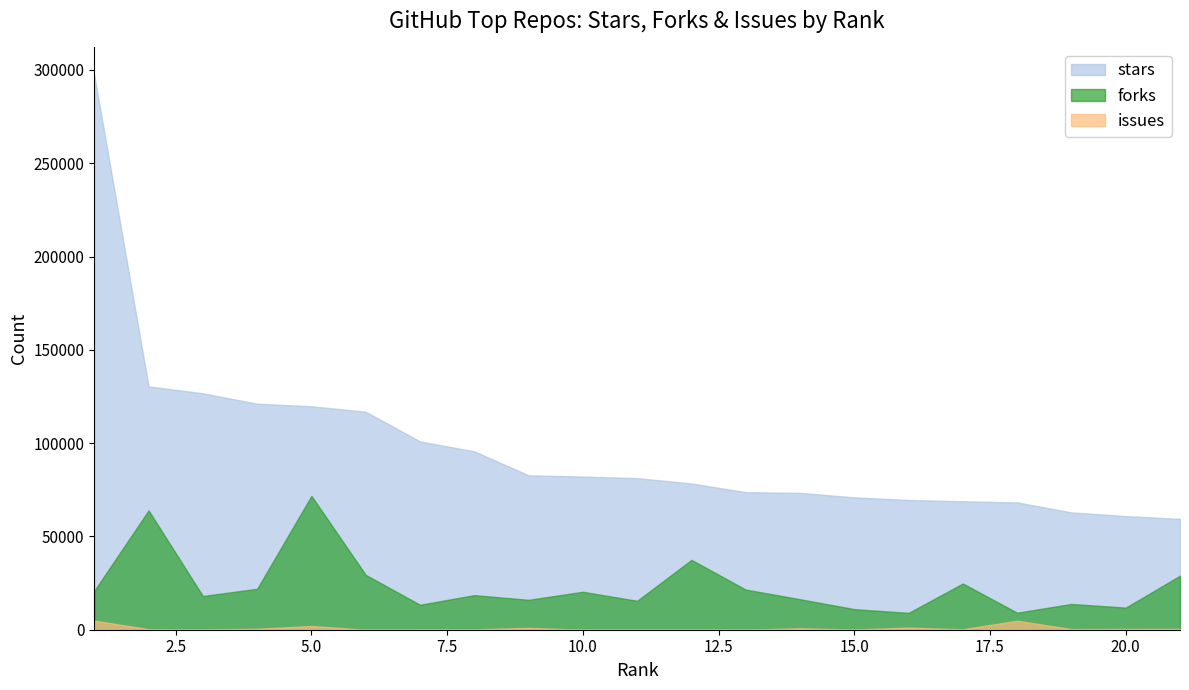

Rank the categories by issues value from lowest to highest.

10, 6, 13, 12, 11, 15, 7, 8, 3, 17, 2, 19, 20, 21, 4, 14, 9, 16, 5, 18, 1